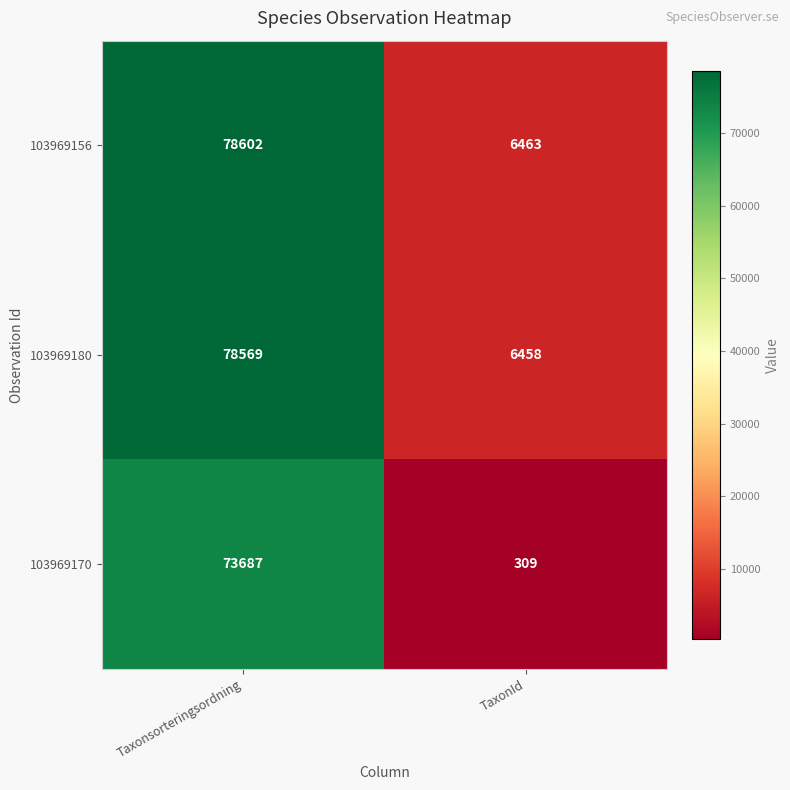

What is the difference between the highest and lowest values at TaxonId?

6154